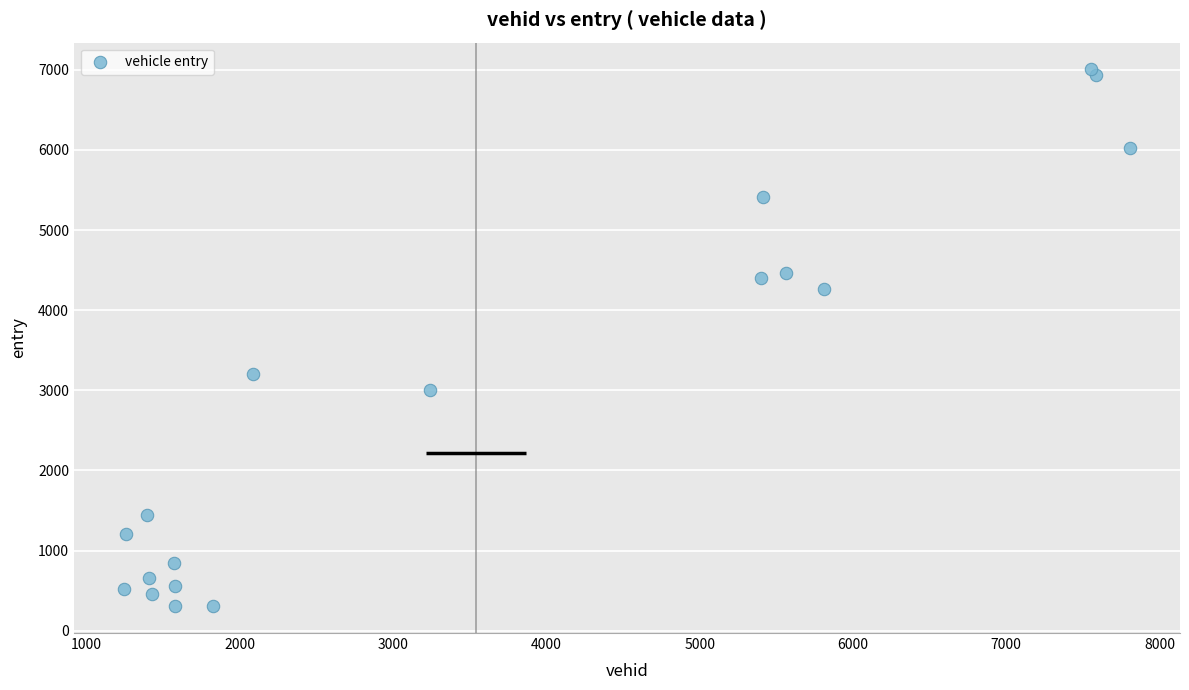

What Y value in the scatter plot is closest to 3654?

3207.4